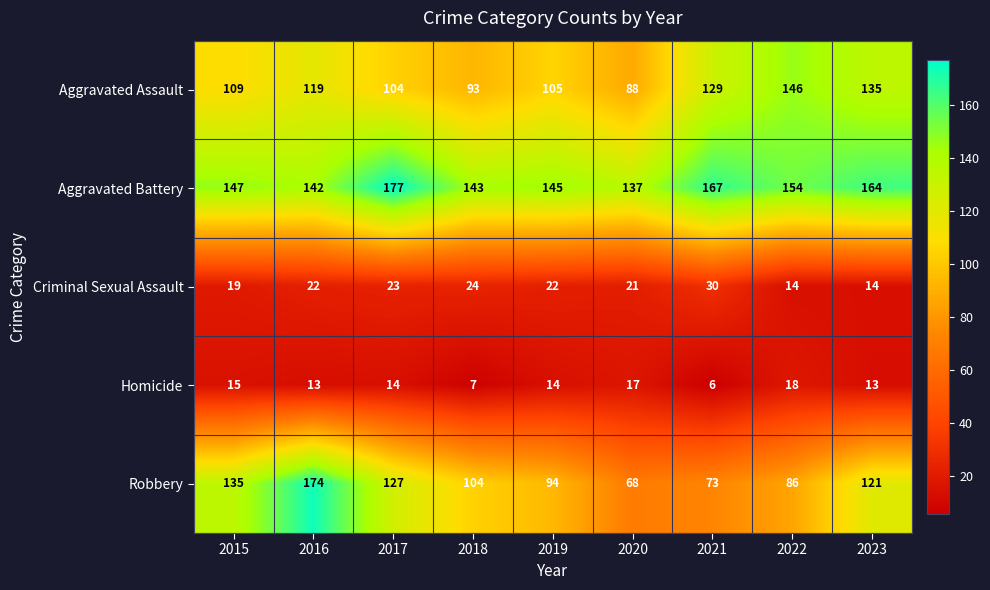

What is the difference between the highest and lowest values at 2015?

132